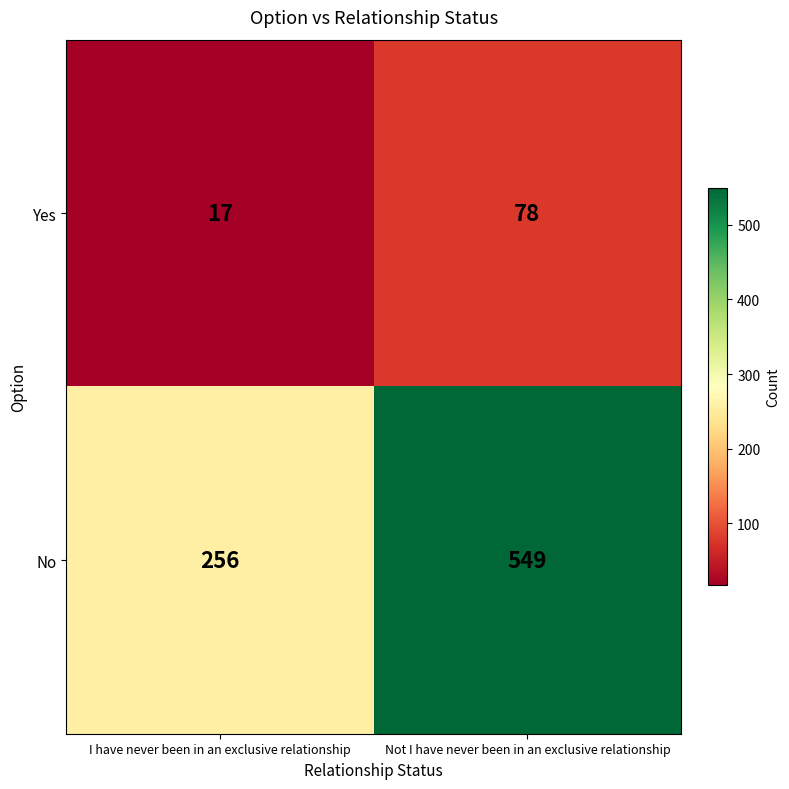

Read the Yes value at I have never been in an exclusive relationship, to the nearest 5.

15